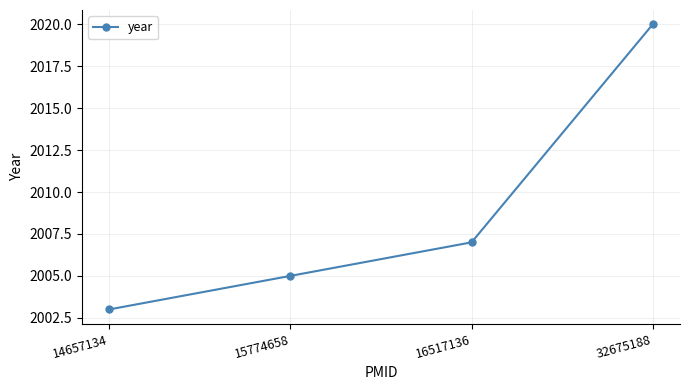

Read the value at 16517136, to the nearest 10.

2010